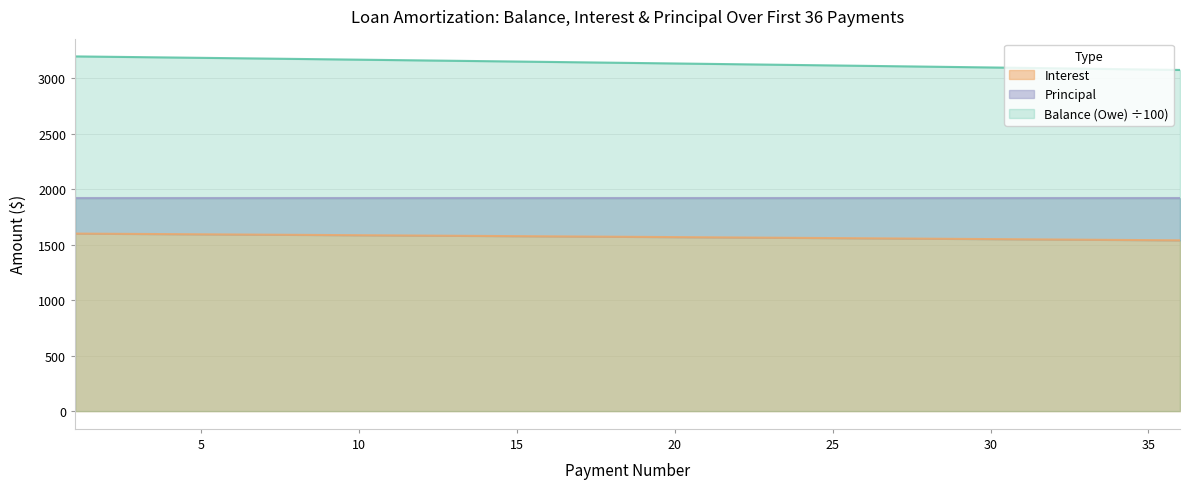

True or false: Balance (Owe) and Interest cross at least once.

False